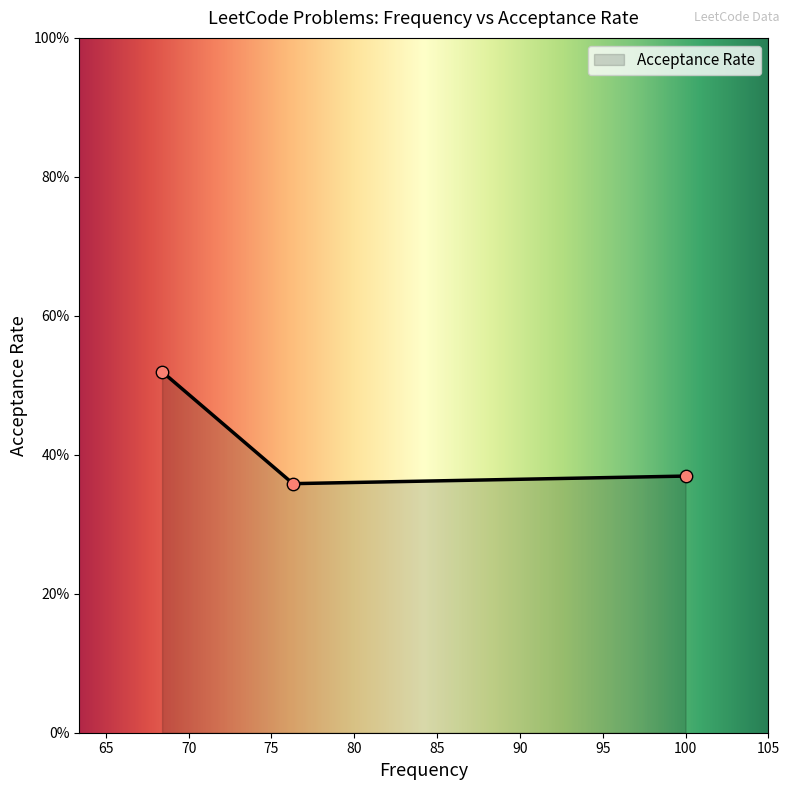

What is the change in value from 68.4 to 100.0?

-0.2